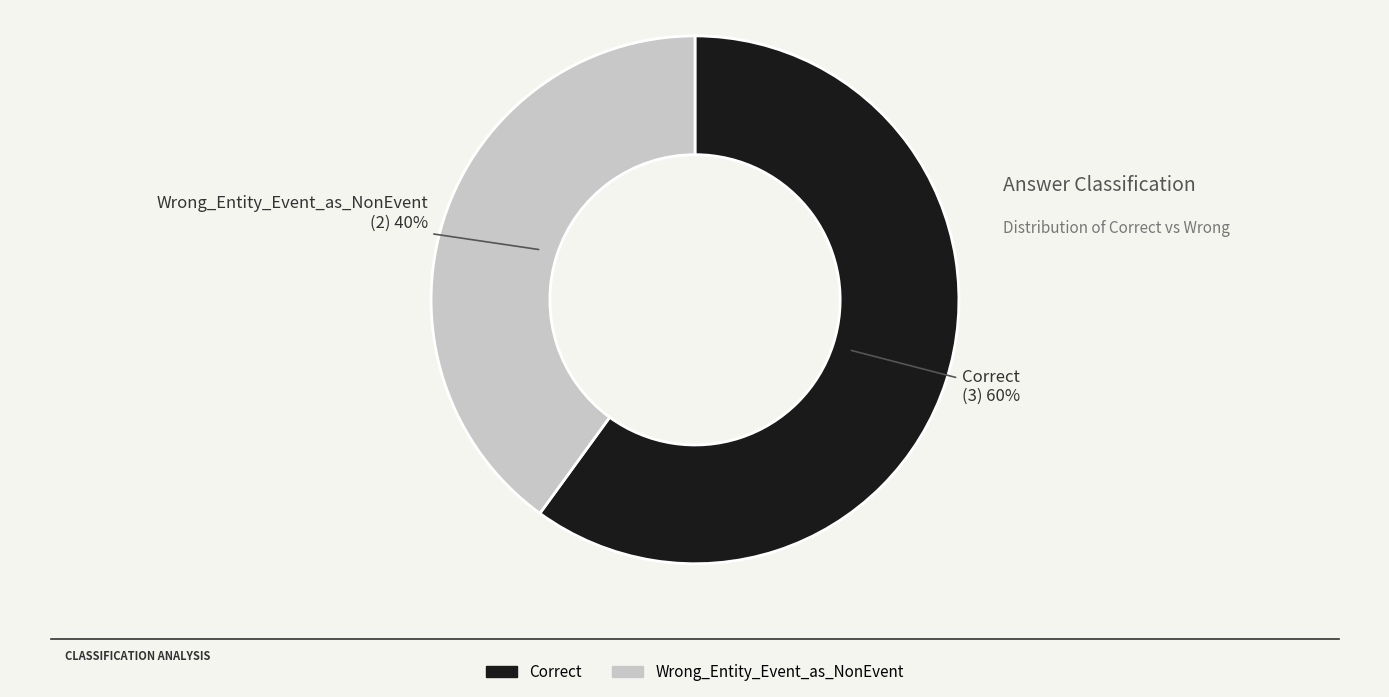

Do Wrong_Entity_Event_as_NonEvent and Correct together represent more than half of the pie?

Yes